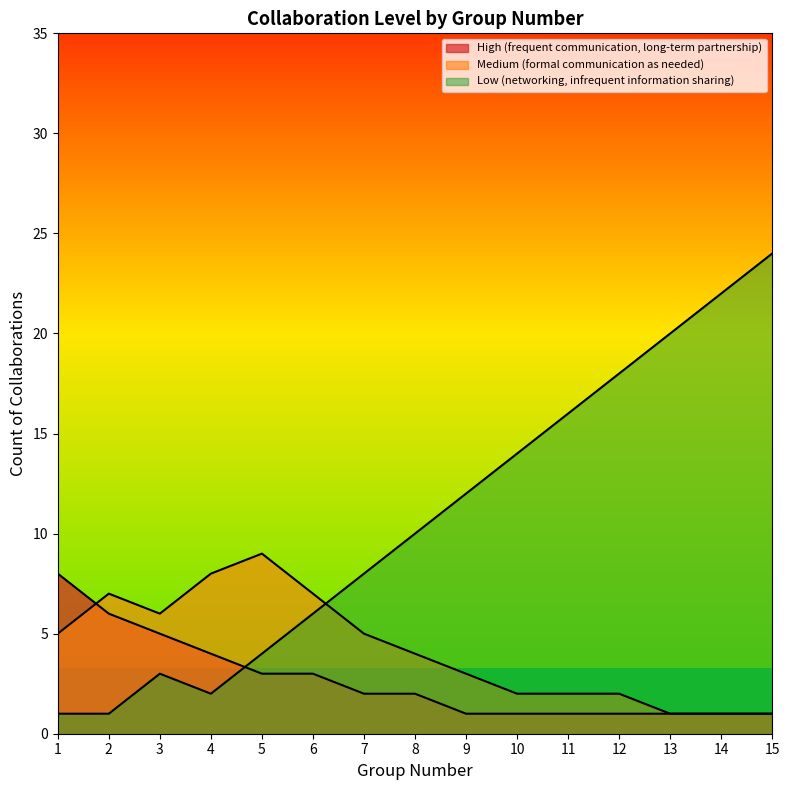

Is it true that Low (networking, infrequent information sharing) equals 0 at 1?

False